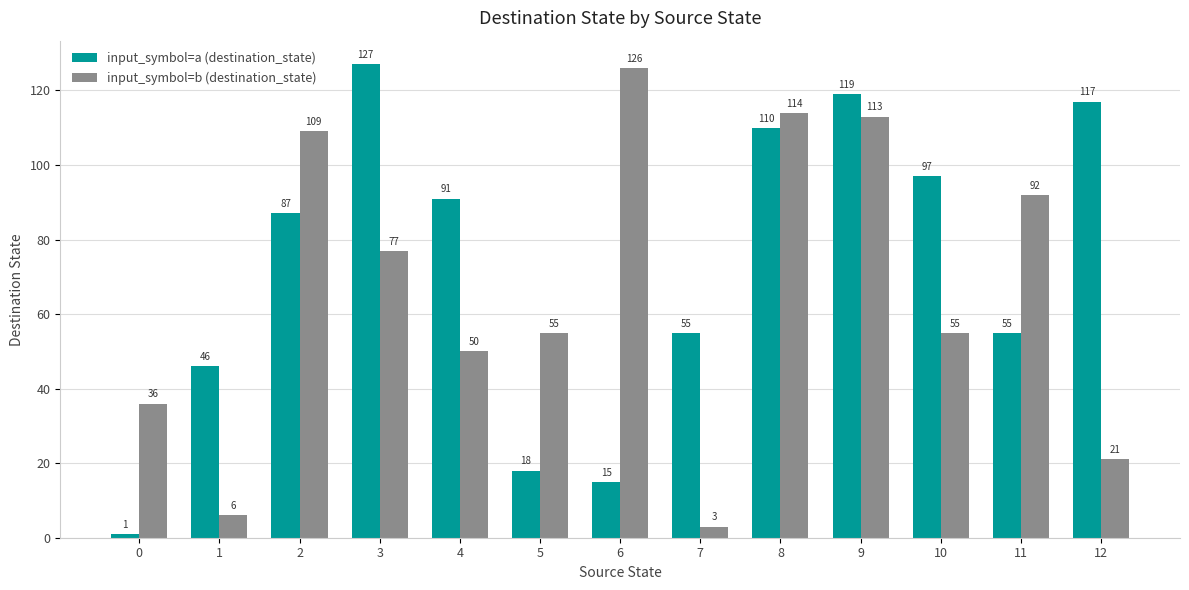

Between 3 and 10, which series saw the biggest shift?

input_symbol=a (destination_state)